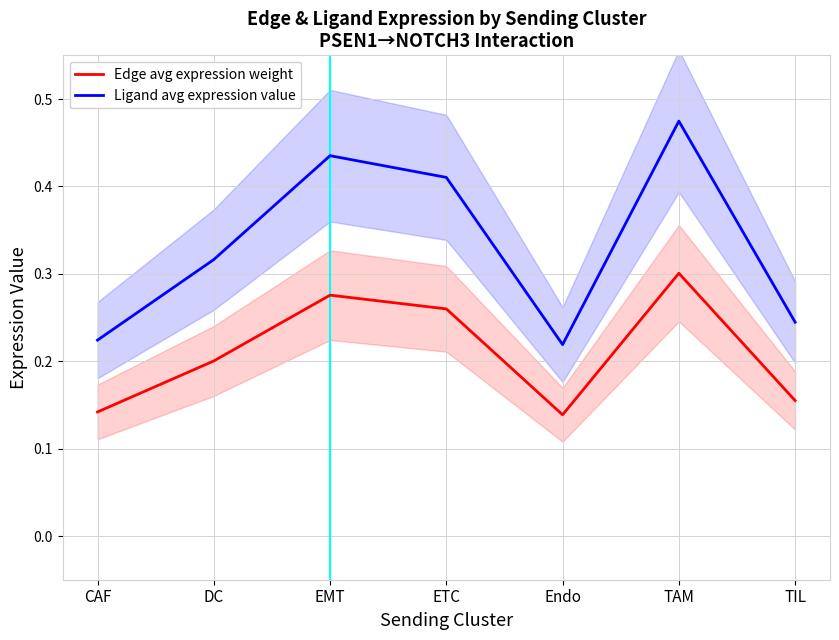

Where is the first local maximum for Edge avg expression weight?

EMT